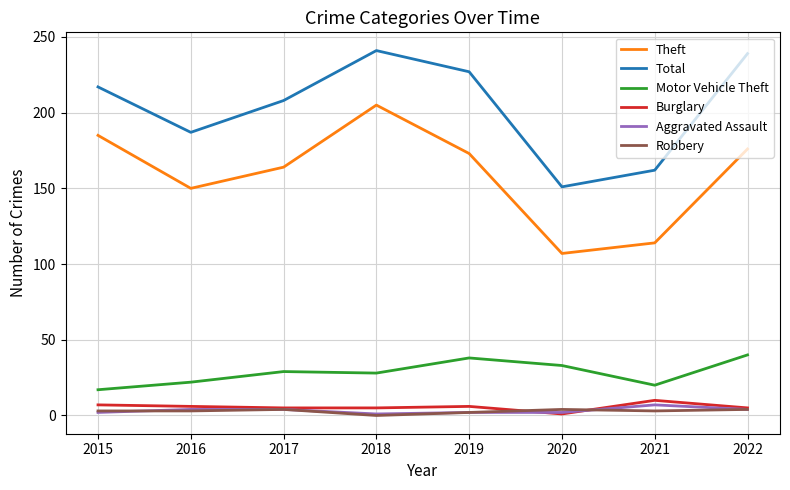

What are all the series names shown in the legend?

Theft, Total, Motor Vehicle Theft, Burglary, Aggravated Assault, Robbery